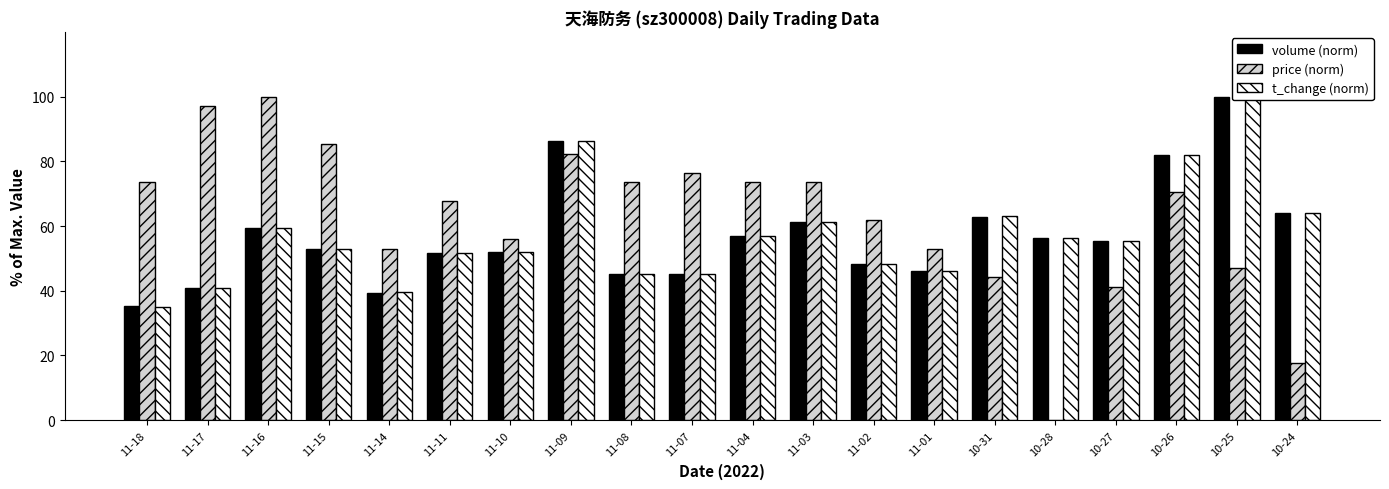

The value of price (norm) at 10-31 is 76.1. True or false?

False